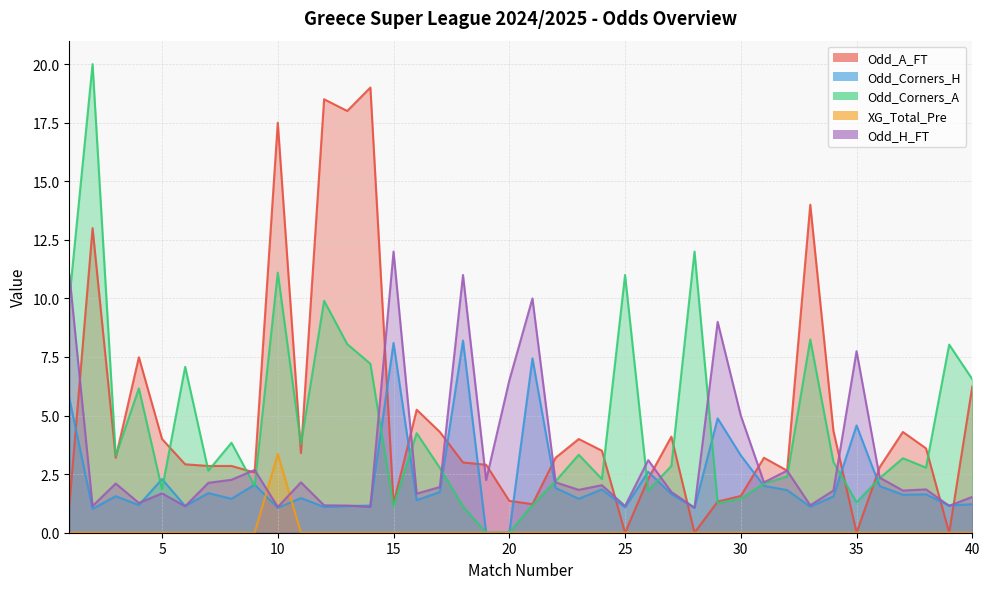

What is the difference between the Odd_H_FT values at 18 and 28?

9.9